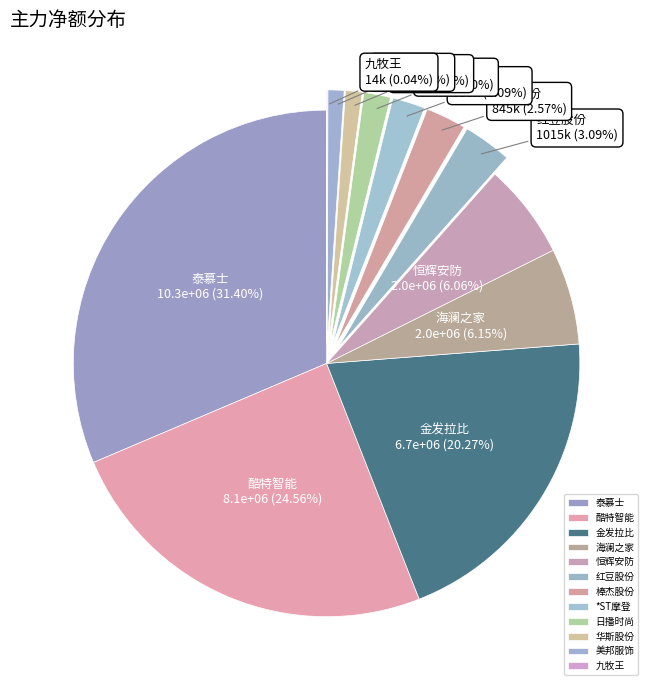

Which has a higher value, 酷特智能 or *ST摩登?

酷特智能